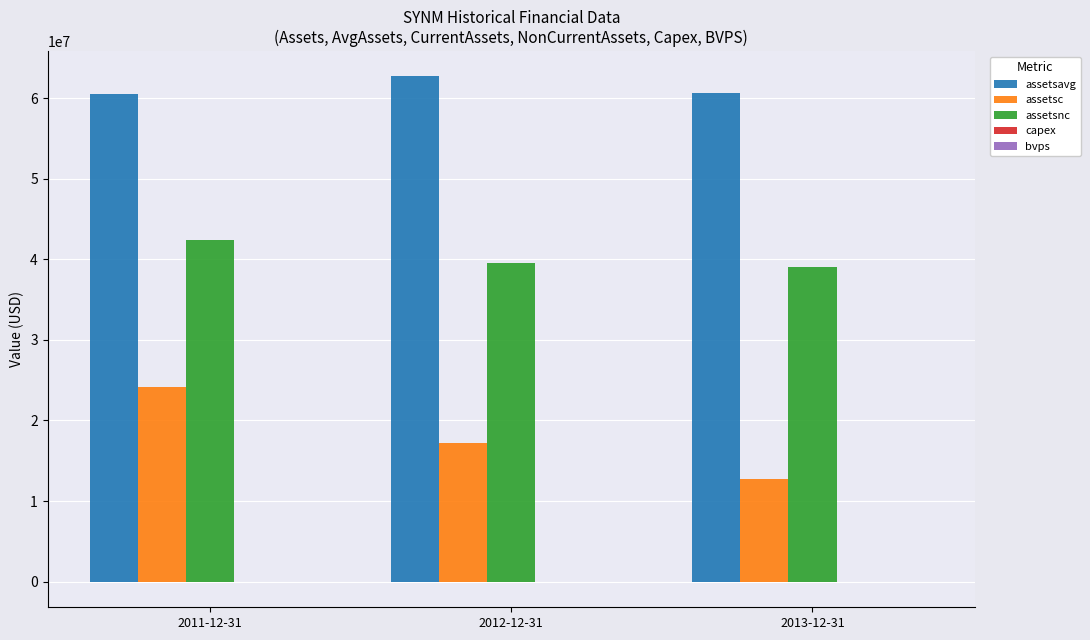

Which series has the largest total across all categories?

assetsavg